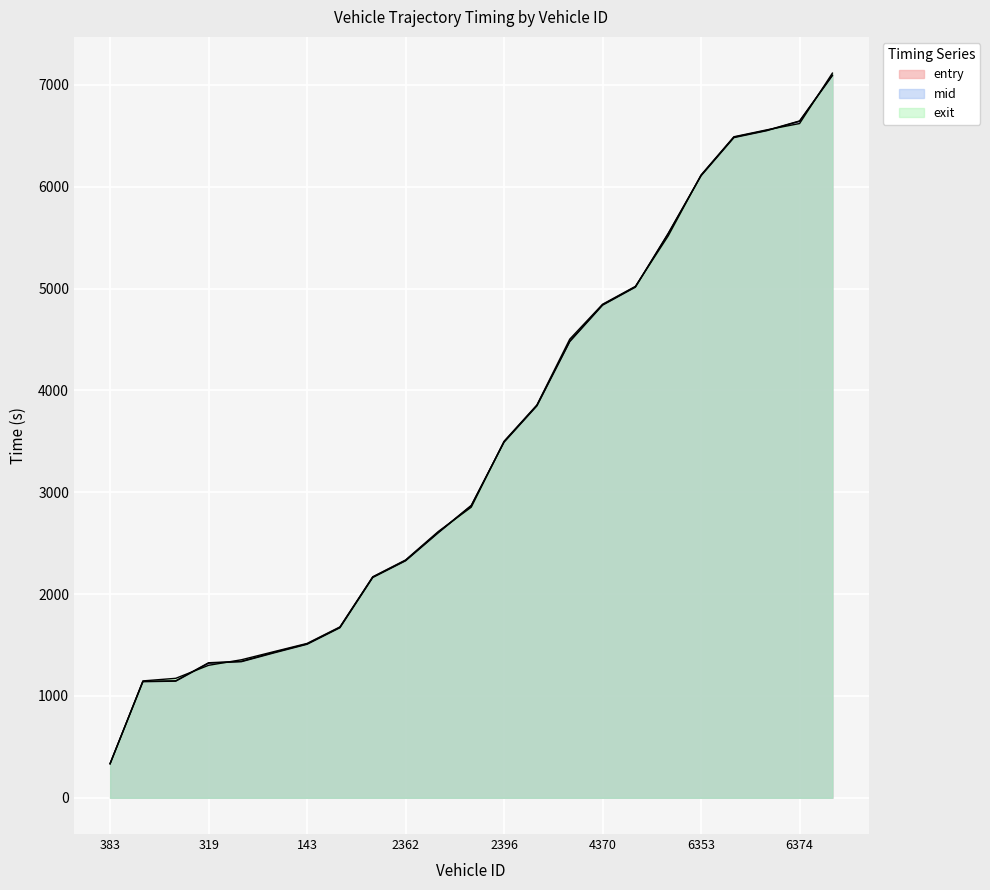

At which label does entry first exceed 2867?

2357